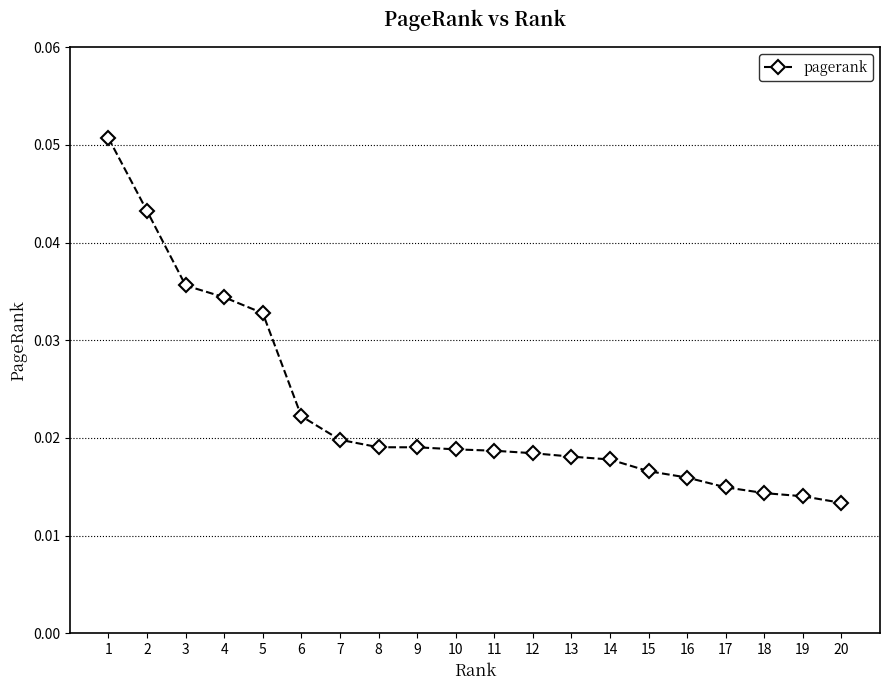

Which has a higher value, 12 or 18?

12